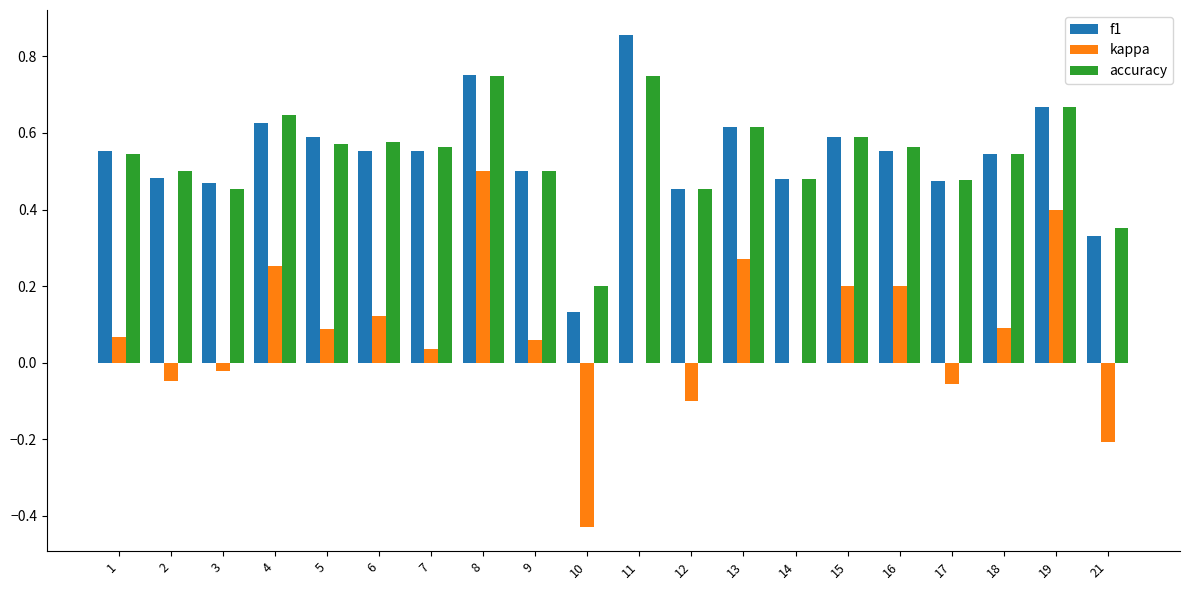

What is the sum of all f1 values?

10.8